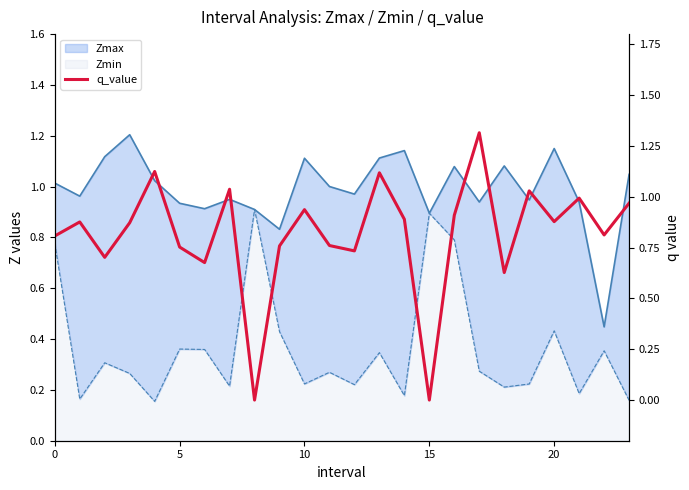

Does the chart have visible grid lines?

No